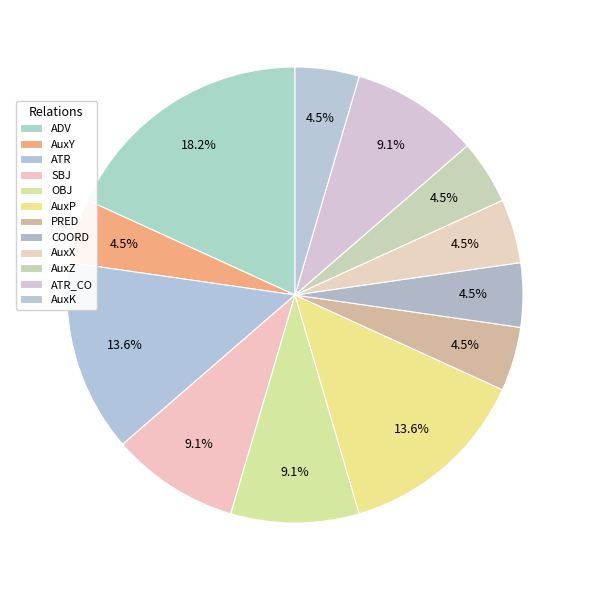

Count the number of slices in the pie.

12